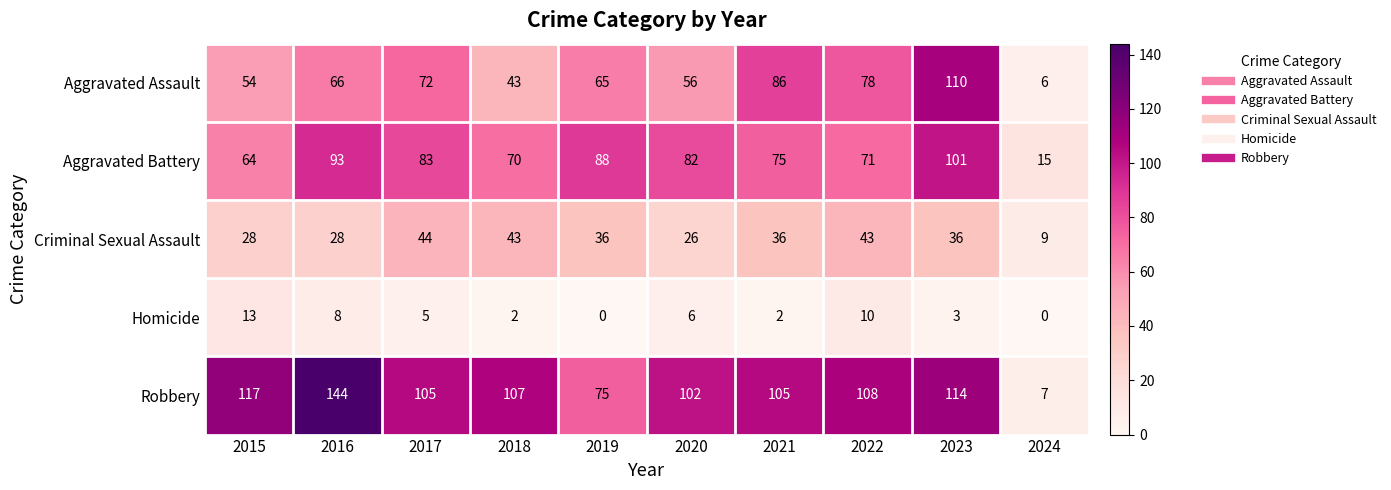

How many distinct data groups are displayed?

5